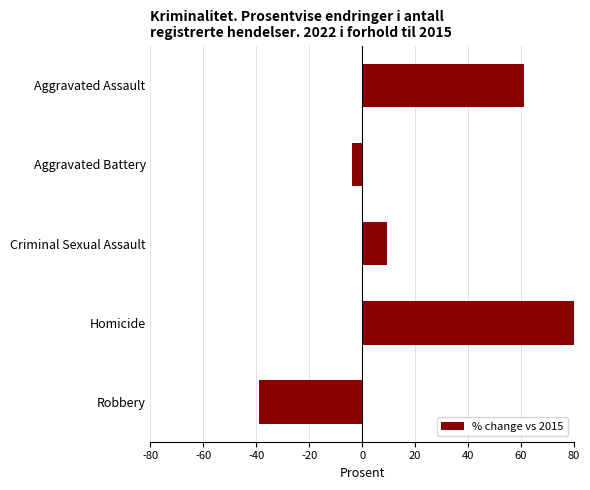

Reading right to left, list all the values displayed in this chart.

-39.0	169.2	9.3	-3.9	61.0